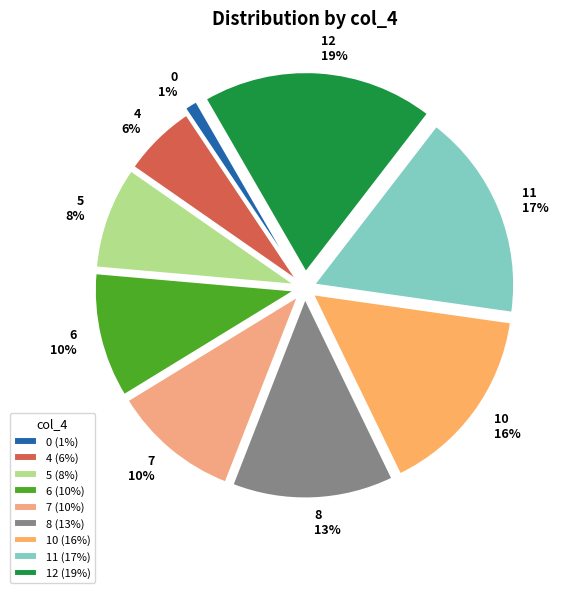

Count the number of slices in the pie.

9